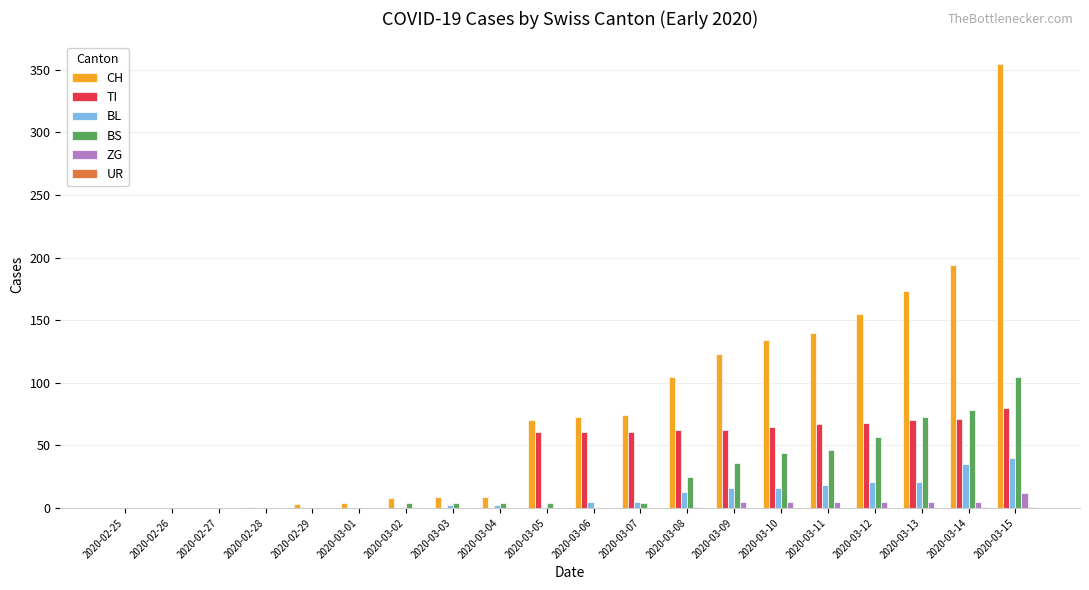

At which category is the sum across all series the highest?

2020-03-15